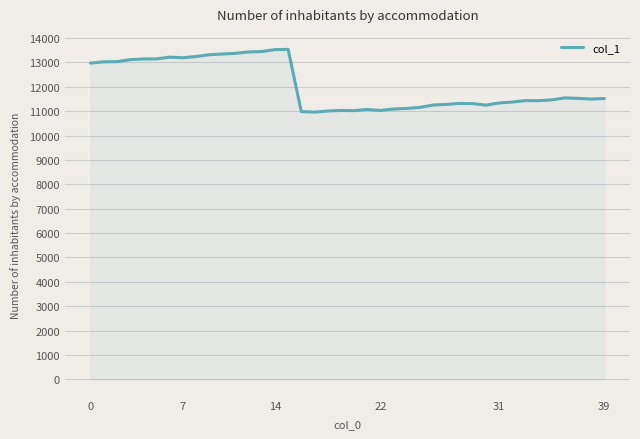

What is the difference between the maximum and minimum values?

2575